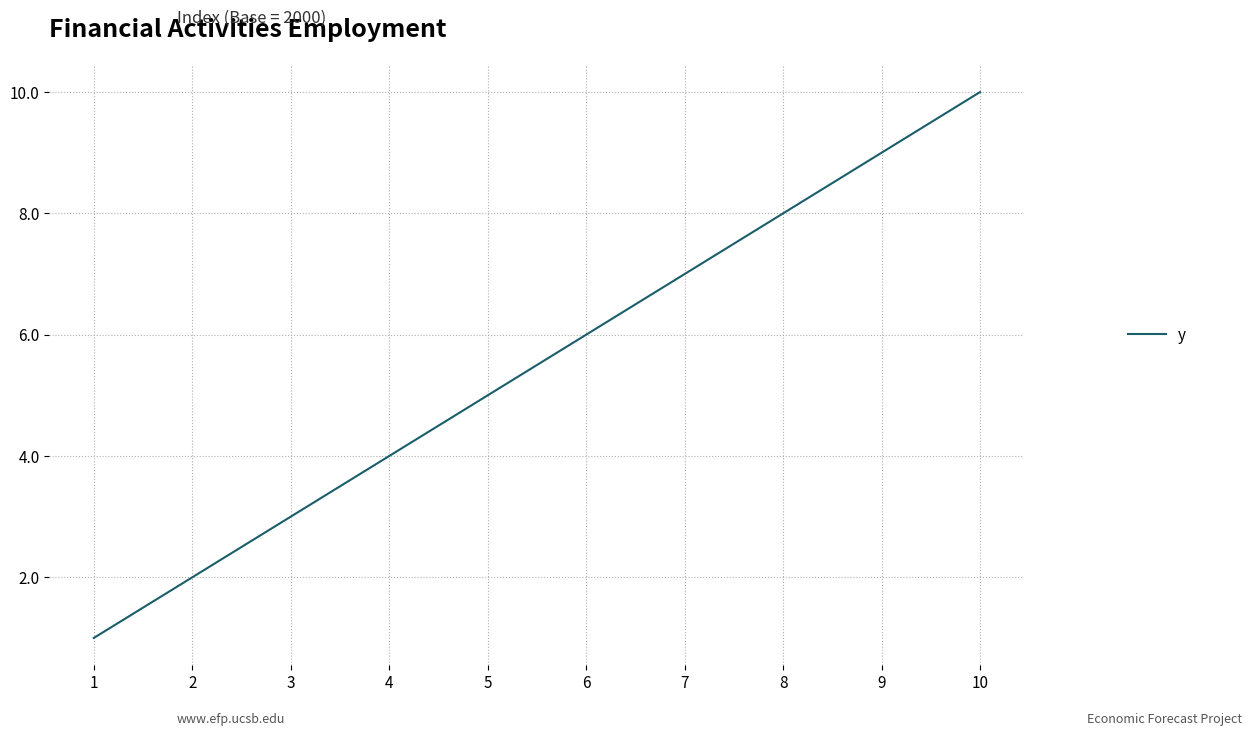

What is the difference between the maximum and minimum values?

9